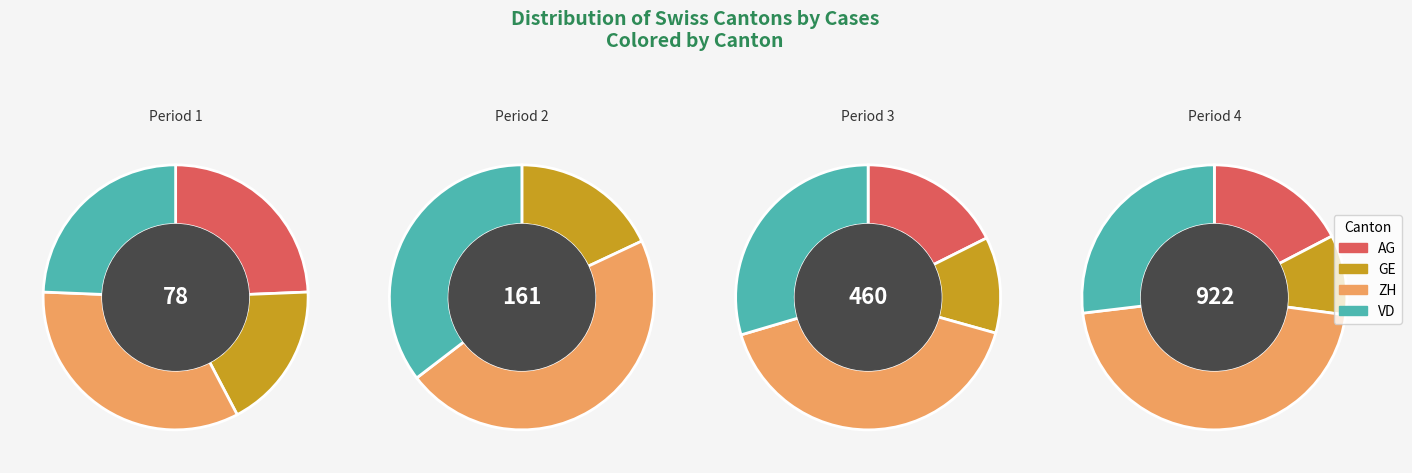

What portion of the pie excludes 19?

100.0%